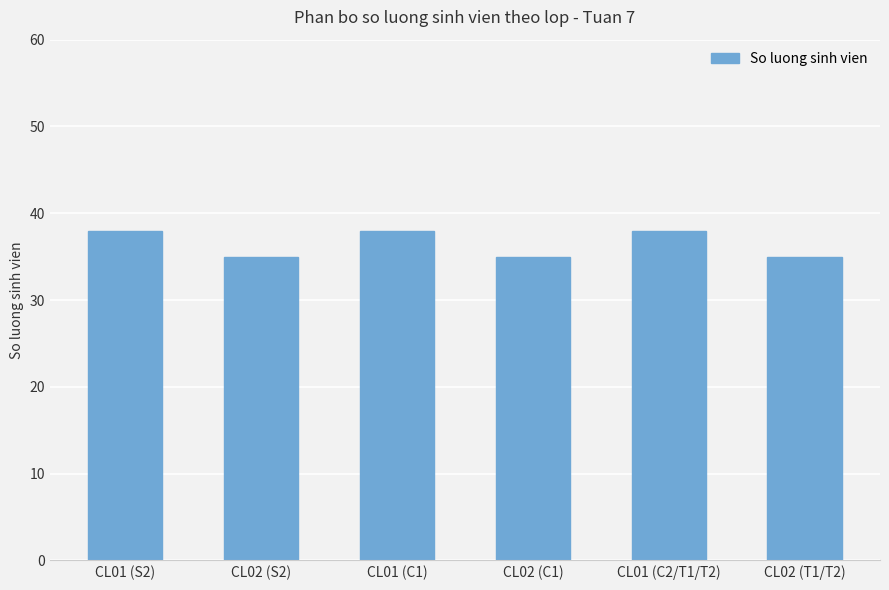

How many categories are shown in the chart?

6